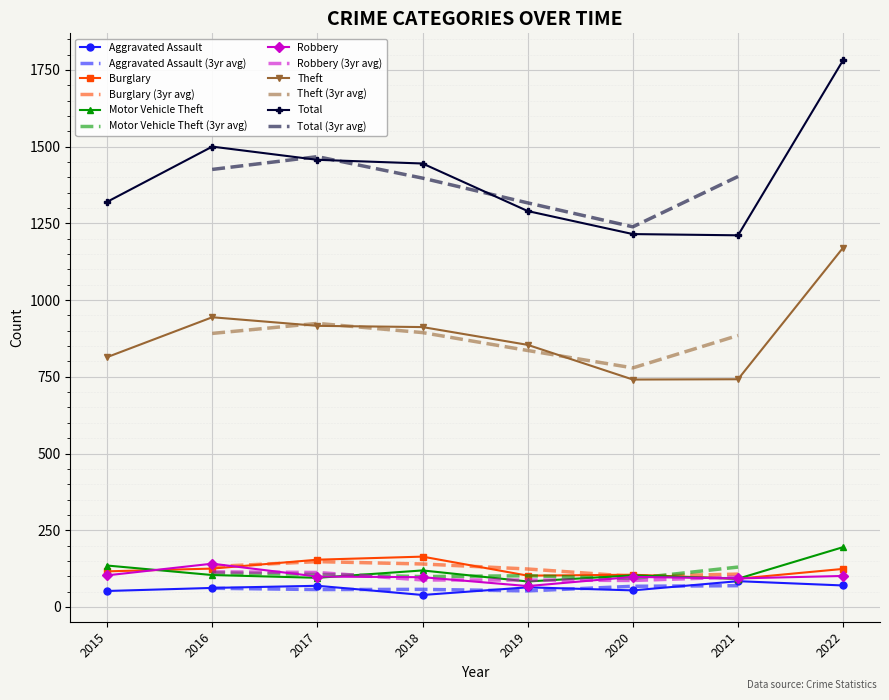

What is the maximum value for Burglary?

164